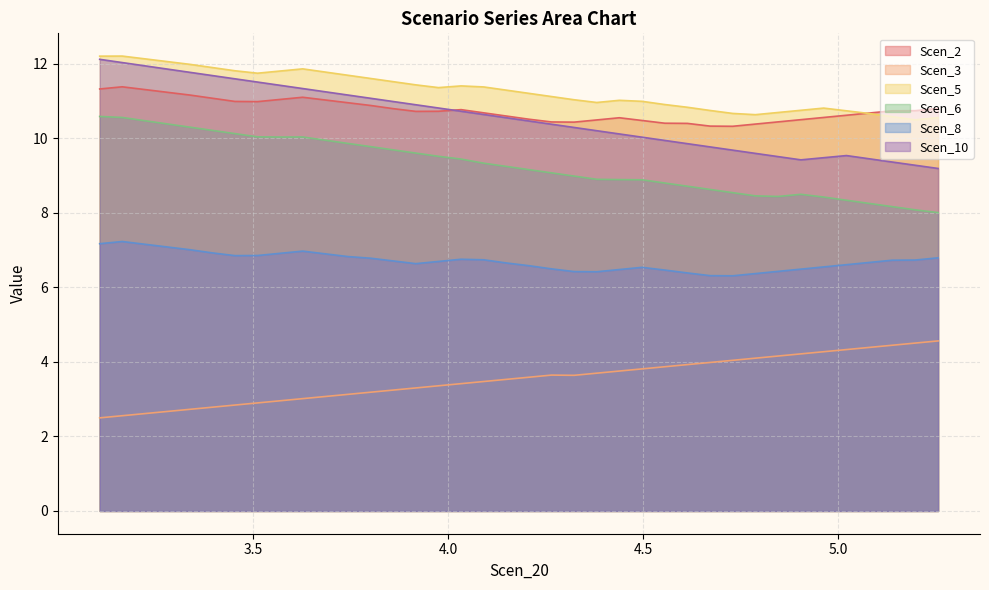

True or false: Scen_3 and Scen_5 intersect in this chart.

False